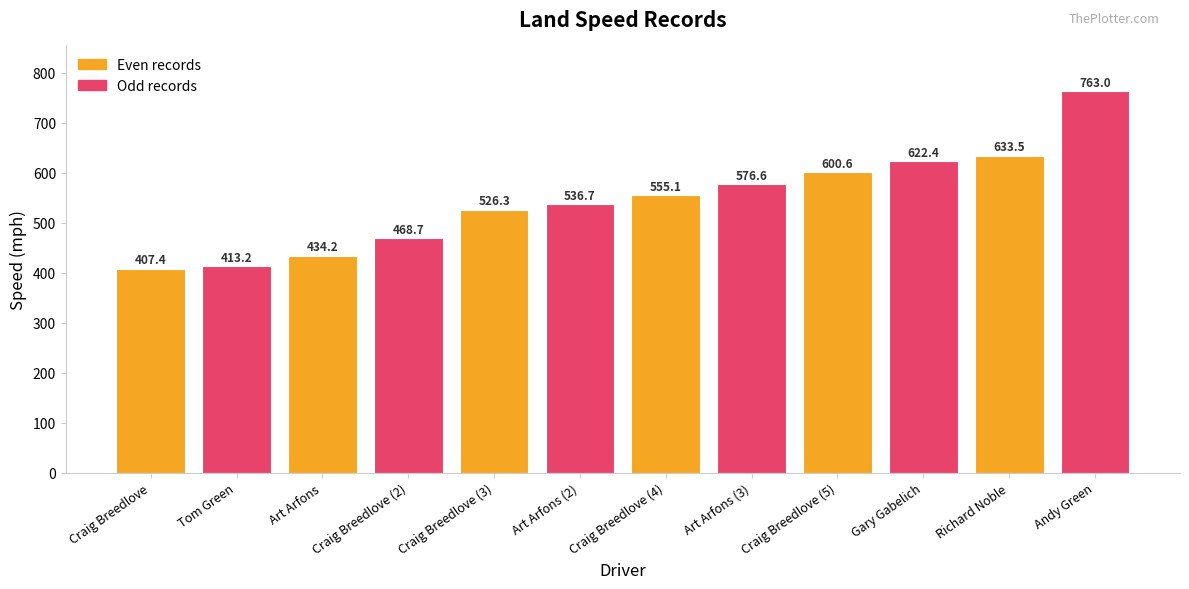

What is the change in value from Craig Breedlove (4) to Gary Gabelich?

+67.3